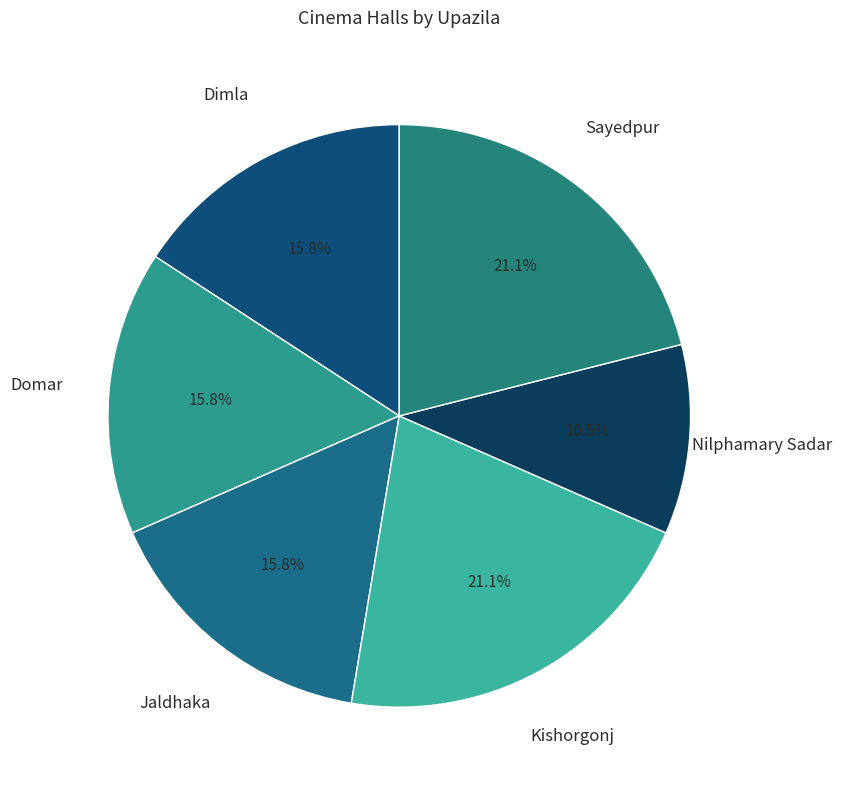

Which category has the smallest portion of the pie?

Nilphamary Sadar